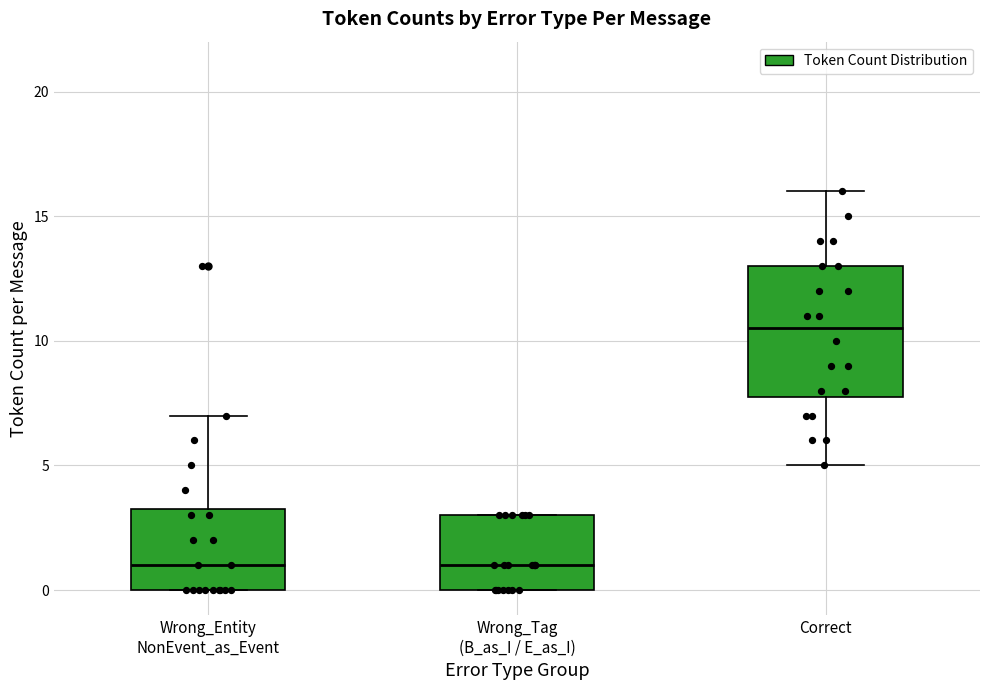

Which box is the tallest, from its lower edge to its upper edge?

Correct